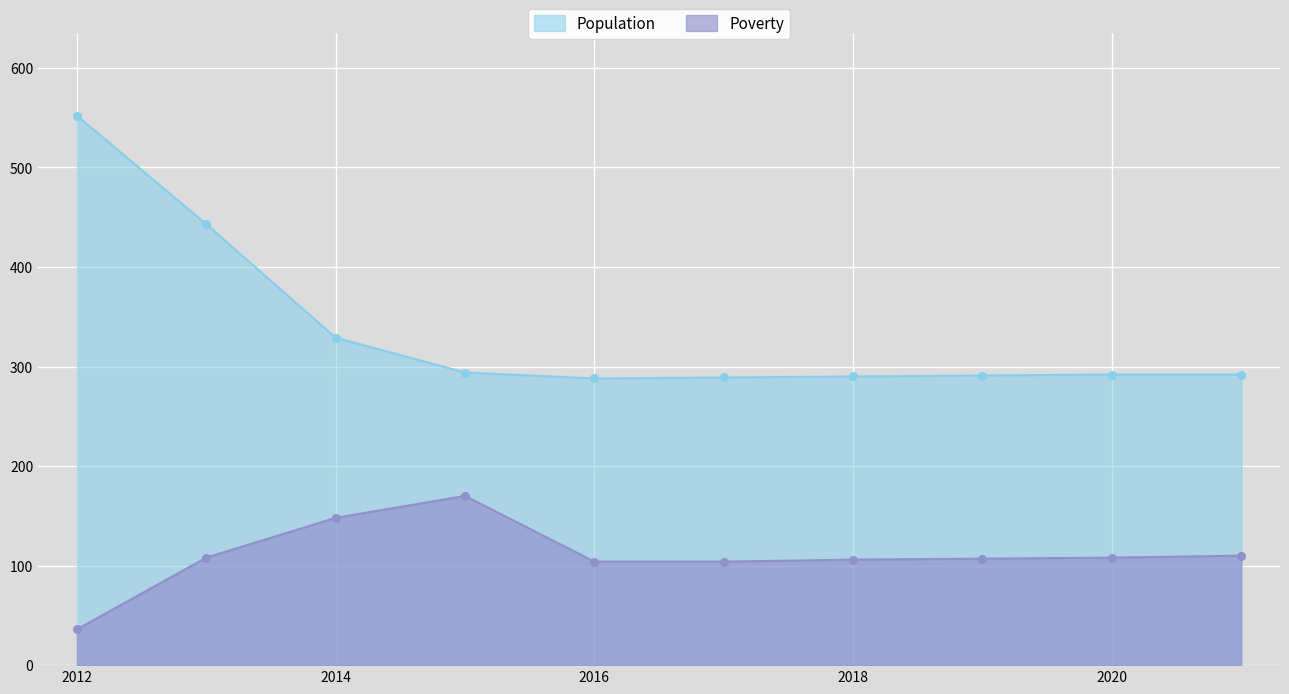

At how many categories does at least one series exceed 59?

10